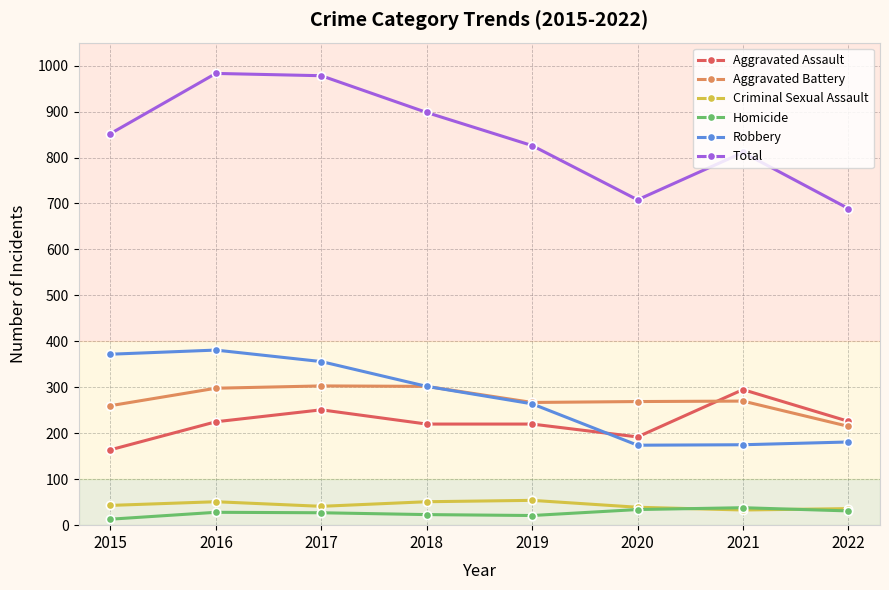

What is the total value across all series at 2022?

1378